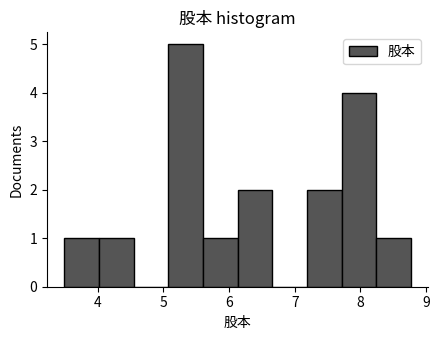

Which range on the x-axis has the tallest bar?

5.1 to 5.6